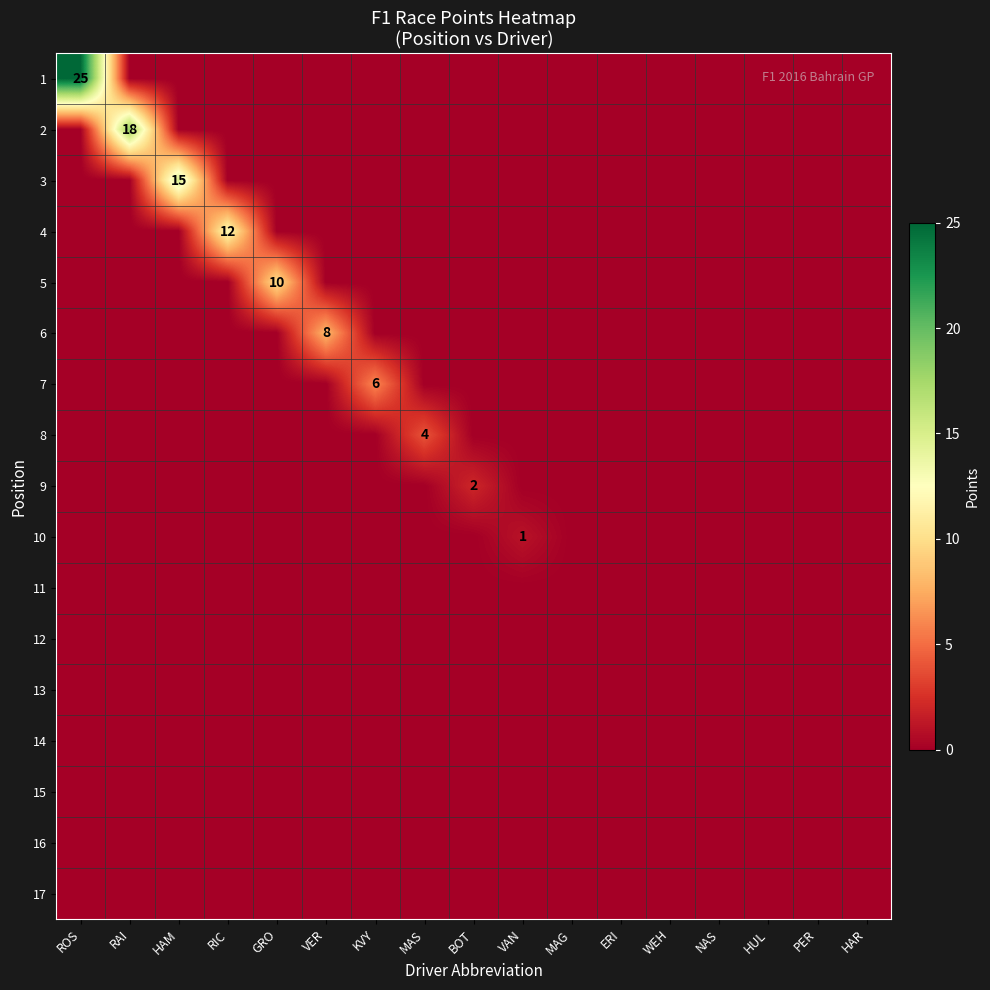

At how many categories does at least one series exceed 22?

1